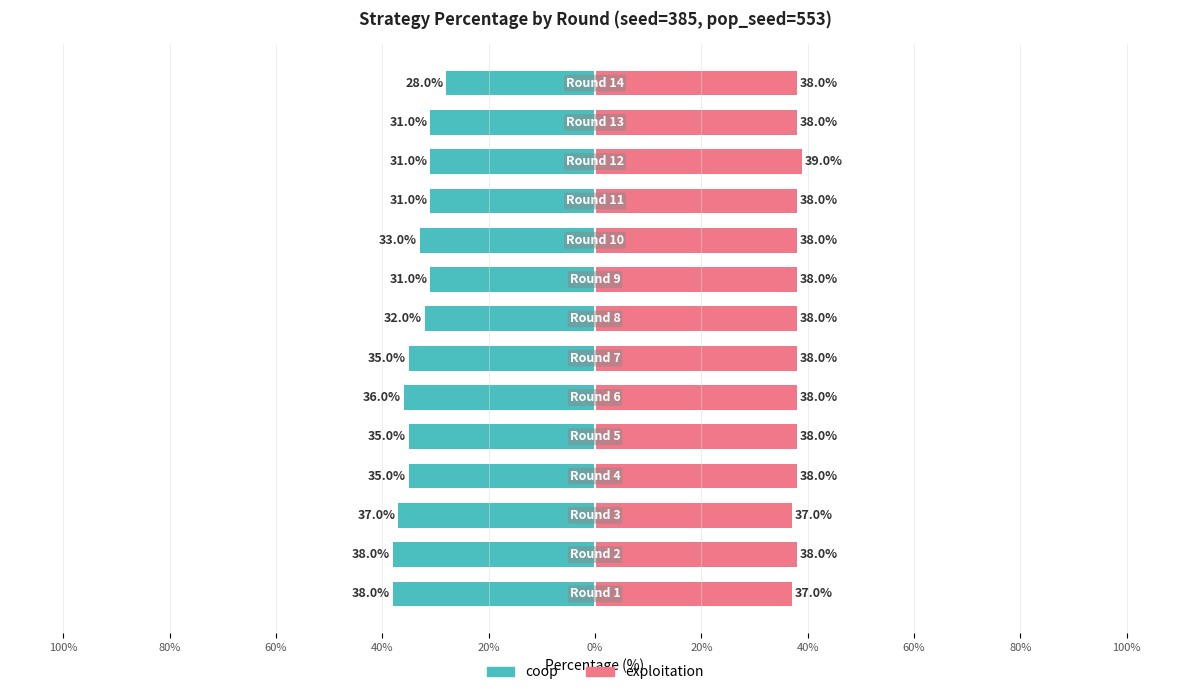

What are all the series names shown in the legend?

coop, exploitation